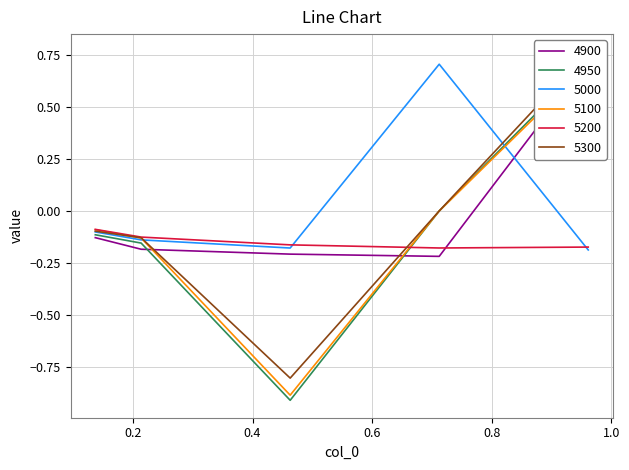

What is the sum of all 4950 values?

-0.5